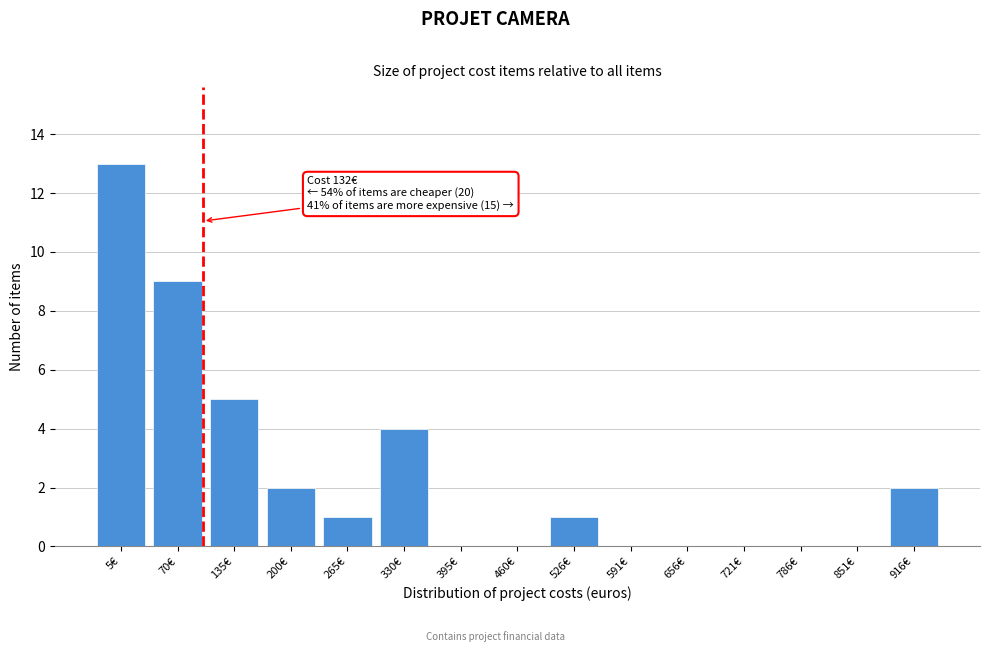

Reading left to right, list all the values displayed in this chart.

5€=13	70€=9	135€=5	200€=2	265€=1	330€=4	395€=0	460€=0	526€=1	591€=0	656€=0	721€=0	786€=0	851€=0	916€=2